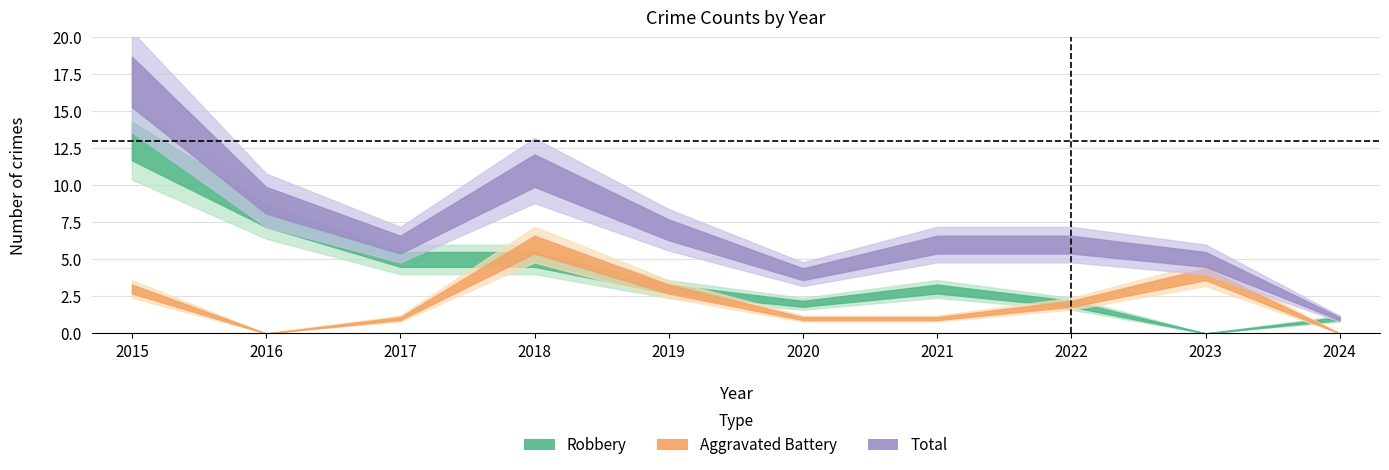

Where is Total nearest to the value 9?

2016